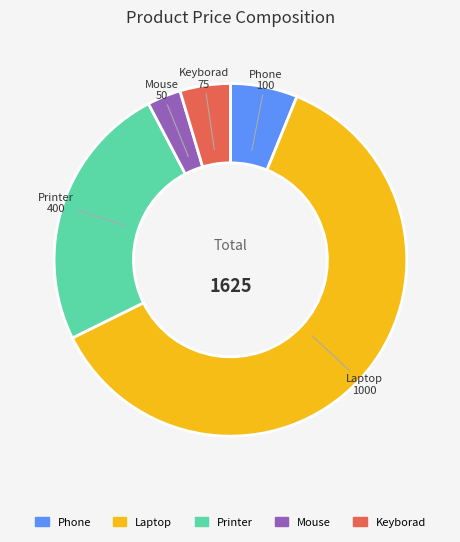

Is it true that Printer is 18% of the pie?

False